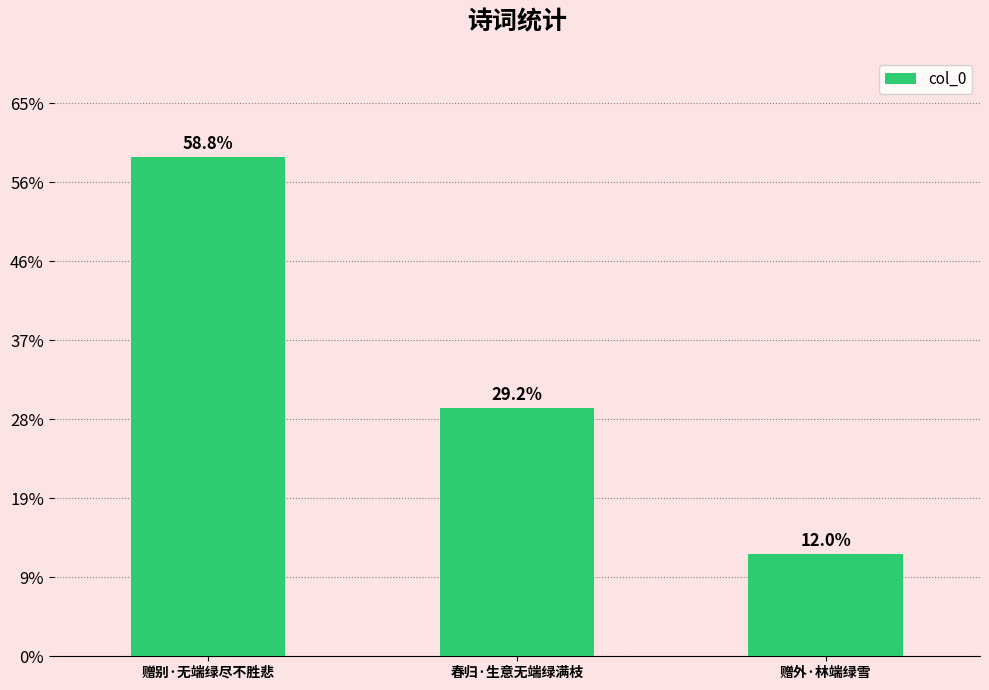

Is it true that the value at 赠外·林端绿雪 is 92514?

False